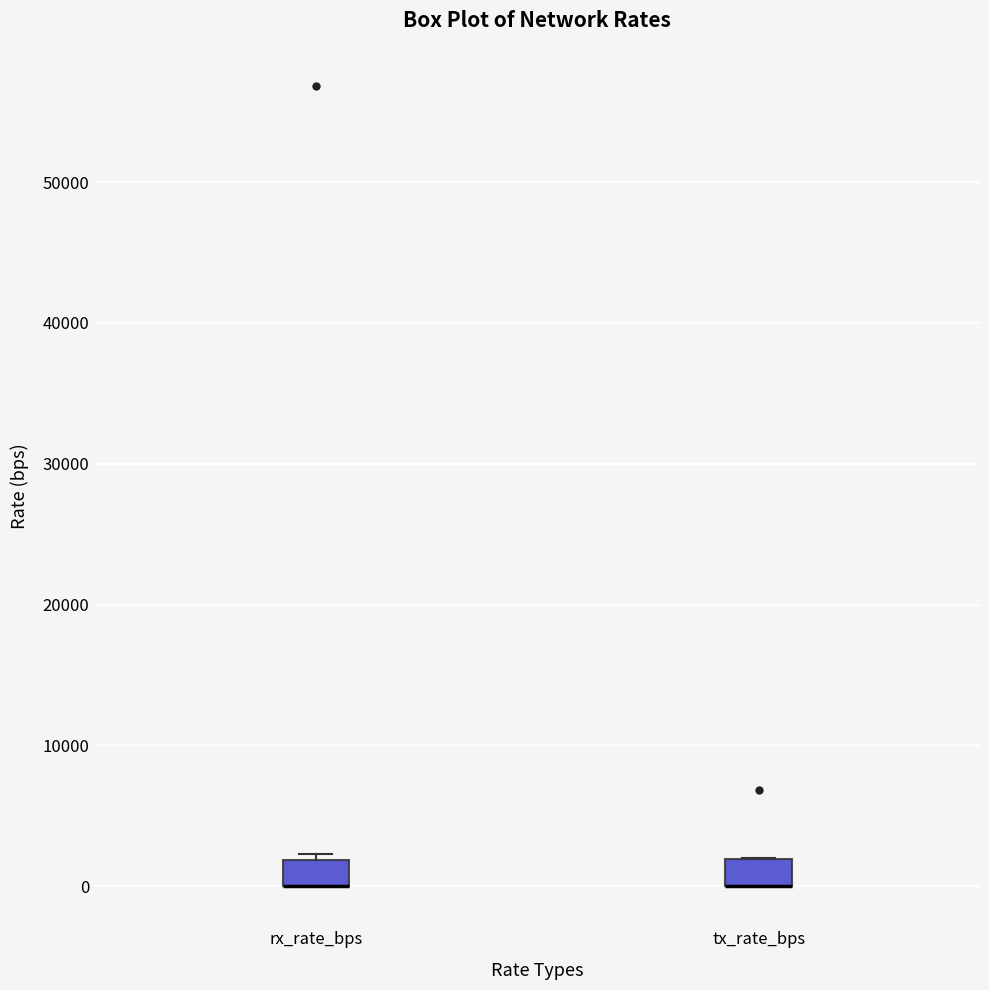

Reading left to right, read every box against the y-axis: the position of its median line, the range the box covers, and the ends of its whiskers. The values are not printed on the chart, so give them approximately, as read against the axis.

rx_rate_bps: median 0 (drawn on the box's lower edge), box 0 to 2000, whiskers 0 to 2000 (just above the box's upper edge)
tx_rate_bps: median 0 (drawn on the box's lower edge), box 0 to 2000, whiskers 0 to 2000